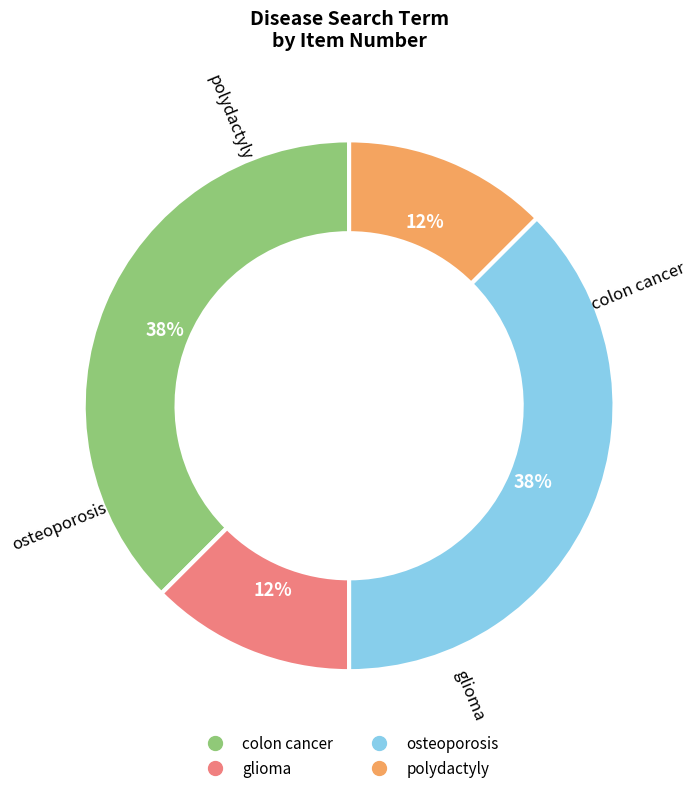

What is the total percentage of glioma and polydactyly?

25.0%